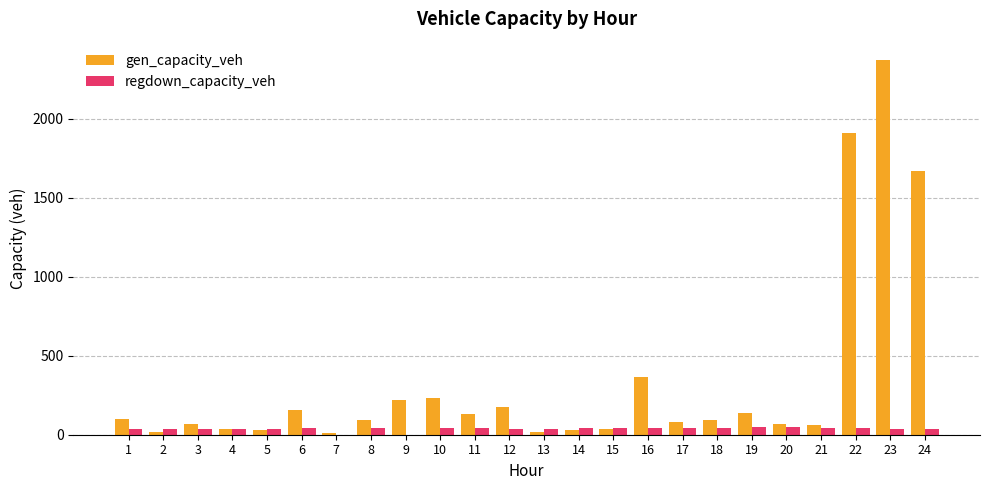

What is the greatest value displayed?

2368.1